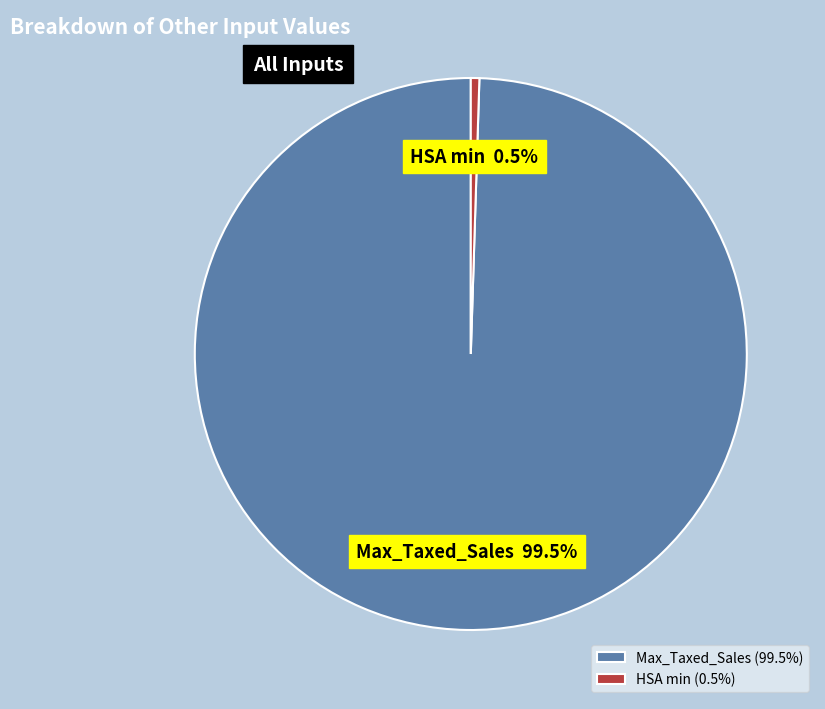

How many slices are in this pie chart?

2